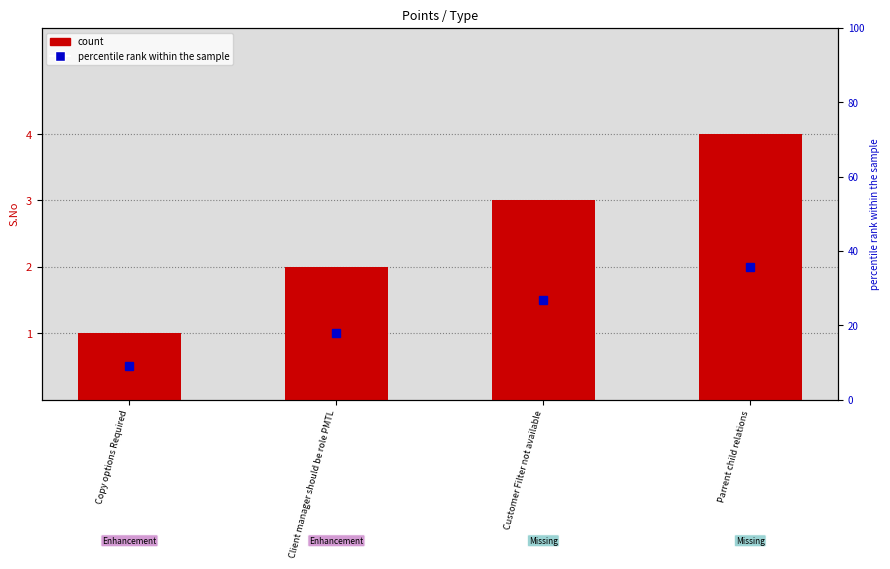

Which category has the lowest value across all series?

Copy options Required